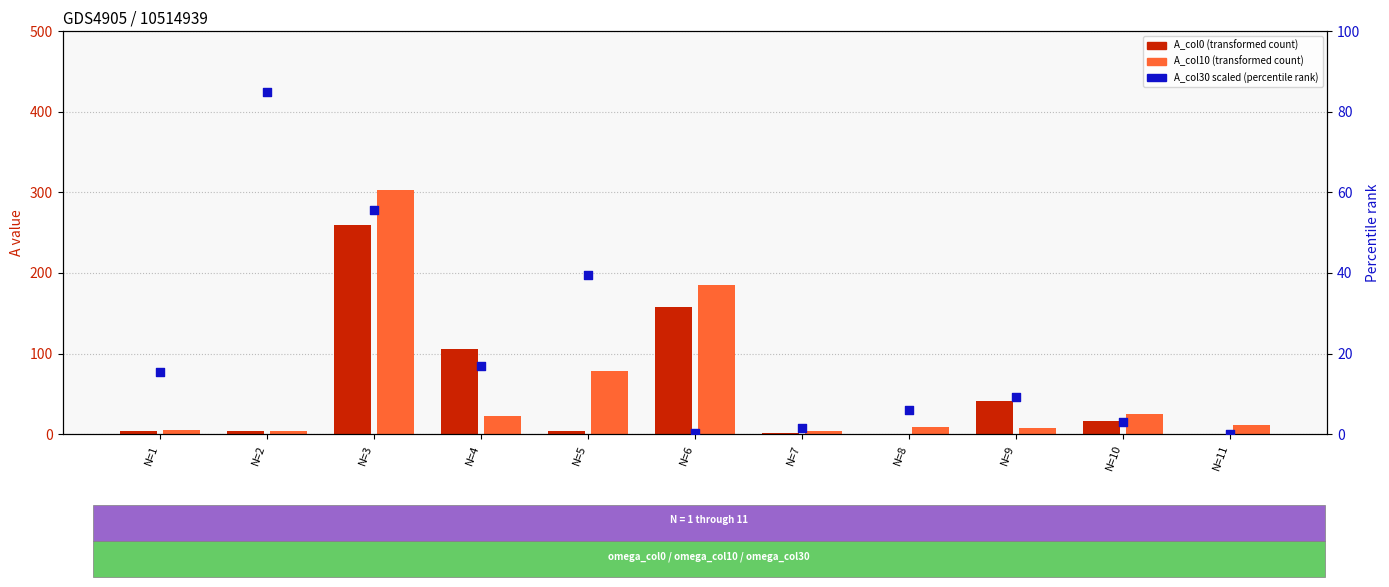

What are all the series names shown in the legend?

A_col0, A_col10, A_col30 (scaled)